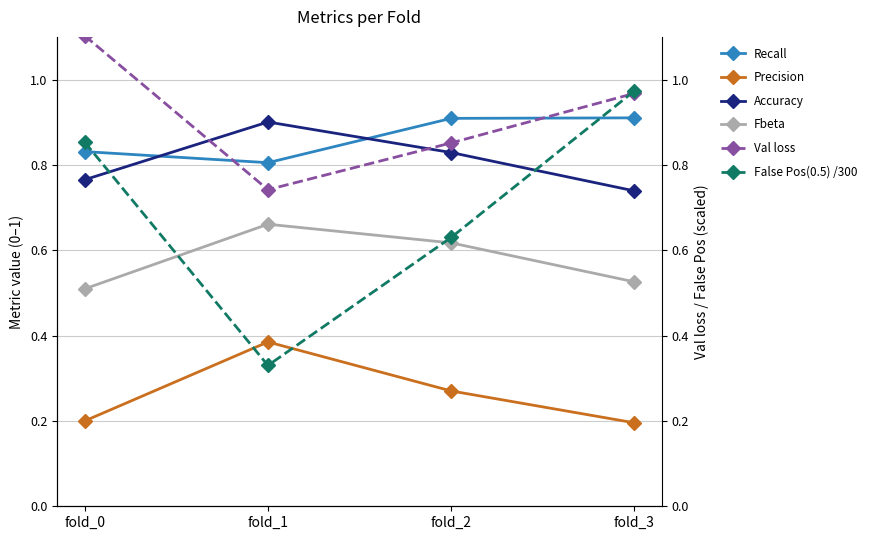

At which category does Precision reach its first local peak?

fold_1